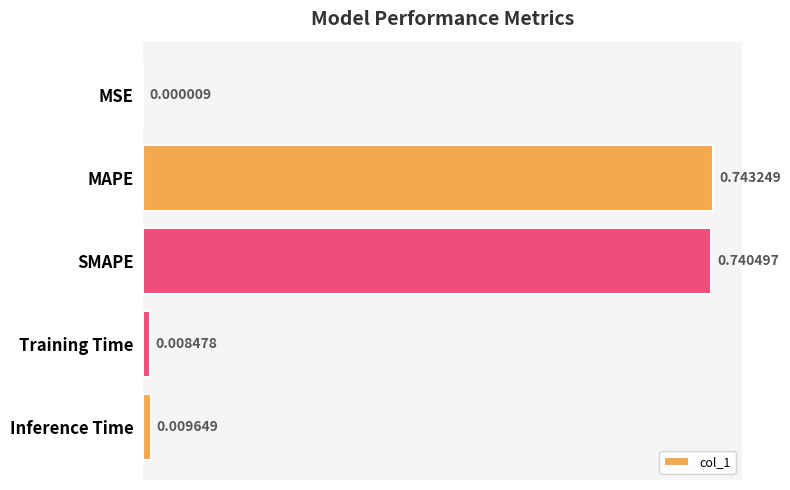

What is the change in value from MAPE to Inference Time?

-0.7